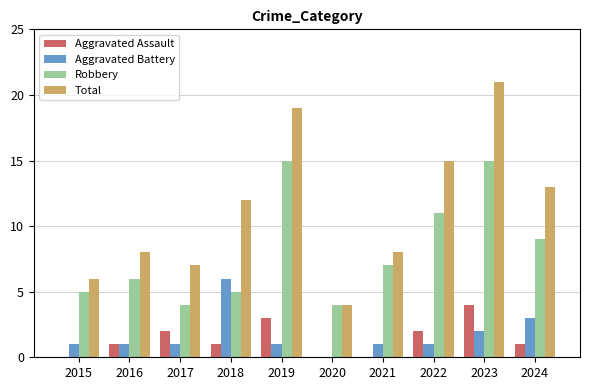

Between 2018 and 2021, which series saw the biggest shift?

Aggravated Battery